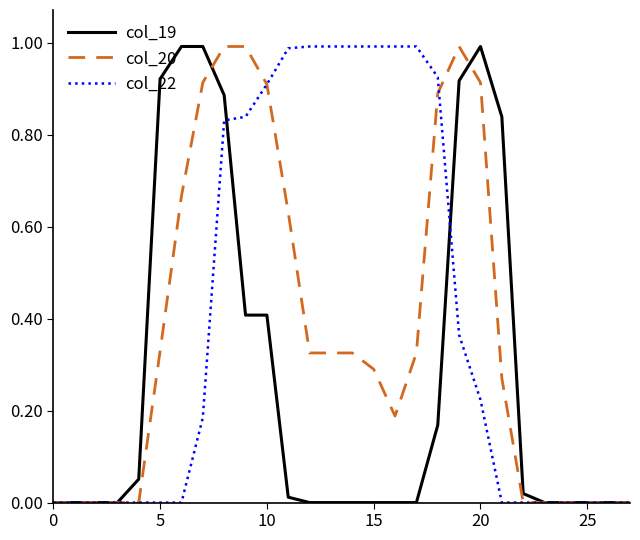

Rank the series by their average value, from lowest to highest.

col_19, col_20, col_22